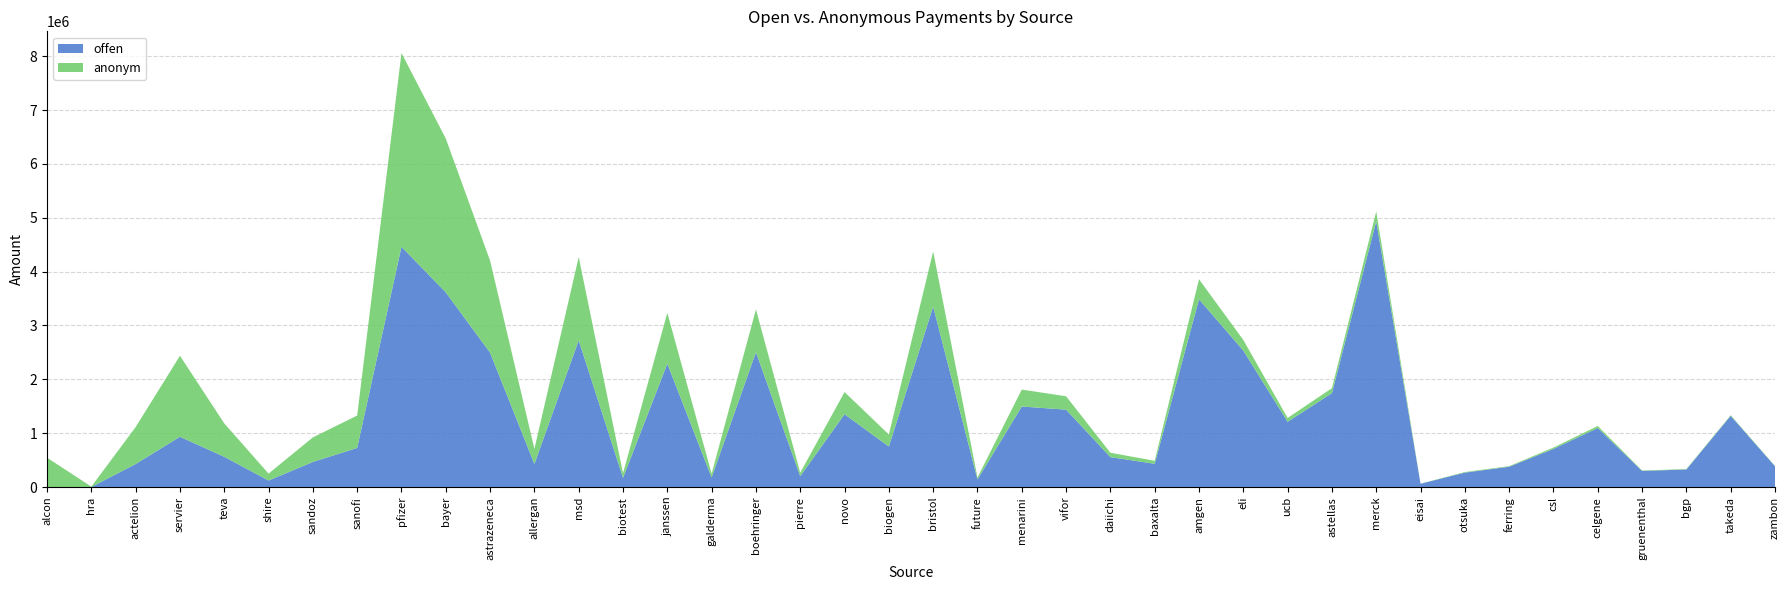

Reading right to left, extract all data points from this chart.

offen: zambon=387551.0	takeda=1323123.9	bgp=327096.0	gruenenthal=299815.0	celgene=1097268.5	csl=709157.7	ferring=378014.0	otsuka=268894.9	eisai=61915.1	merck=4935404.1	astellas=1745211.8	ucb=1212069.4	eli=2533900.0	amgen=3486897.9	baxalta=433108.3	daiichi=556475.0	vifor=1437576.5	menarini=1496080.7	future=142515.5	bristol=3350923.0	biogen=752601.9	novo=1352732.1	pierre=202772.6	boehringer=2503058.8	galderma=178448.7	janssen=2289706.0	biotest=171486.0	msd=2724061.6	allergan=429324.0	astrazeneca=2495072.0	bayer=3614920.2	pfizer=4460359.0	sanofi=727310.9	sandoz=467180.2	shire=121780.1	teva=562527.0	servier=934165.0	actelion=428477.0	hra=2000.0	alcon=0.0
anonym: zambon=5255.0	takeda=11432.6	bgp=8000.0	gruenenthal=8880.4	celgene=37421.1	csl=25040.3	ferring=10813.0	otsuka=10298.4	eisai=2387.7	merck=180215.6	astellas=91203.9	ucb=71051.7	eli=197707.0	amgen=371574.5	baxalta=54880.7	daiichi=81110.0	vifor=248596.8	menarini=314494.0	future=35112.0	bristol=1022926.0	biogen=223487.5	novo=412040.0	pierre=64723.1	boehringer=796330.3	galderma=70748.5	janssen=944273.0	biotest=86285.0	msd=1547323.1	allergan=280028.0	astrazeneca=1707980.0	bayer=2855251.3	pfizer=3597487.0	sanofi=601359.4	sandoz=455331.4	shire=128693.7	teva=620772.0	servier=1503557.0	actelion=685439.0	hra=7523.0	alcon=546156.8